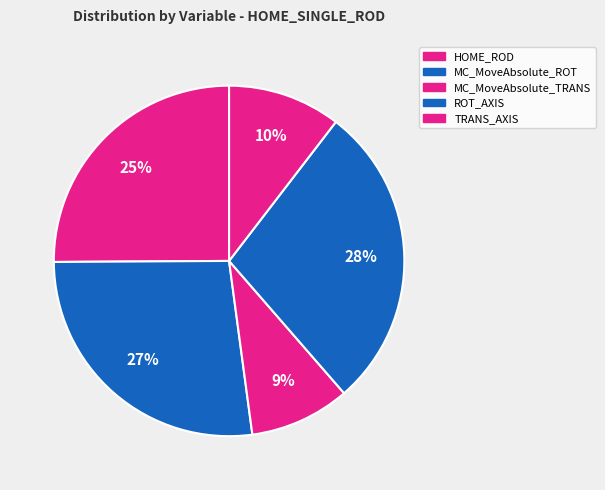

Is it true that HOME_ROD is 25% of the pie?

True